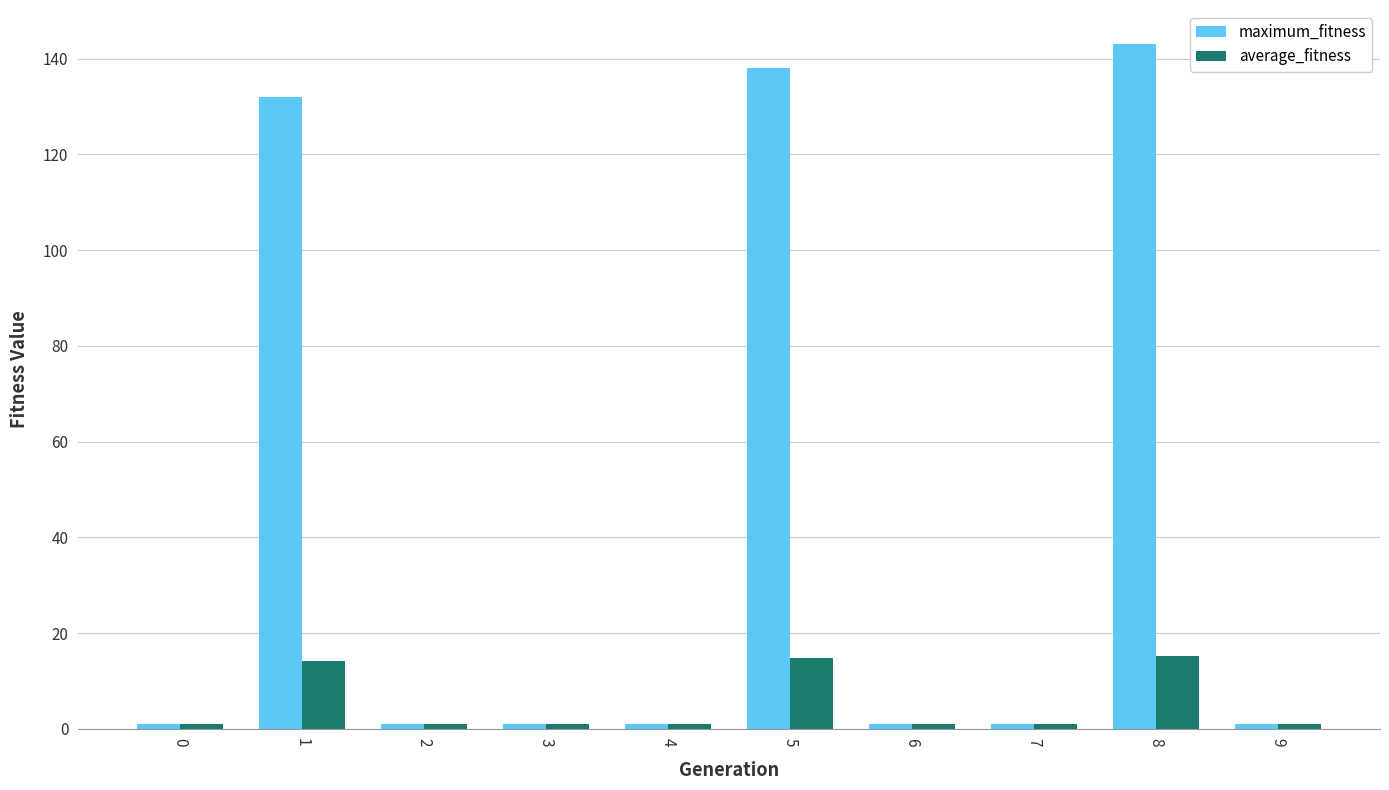

Between 1 and 3, which series saw the biggest shift?

maximum_fitness